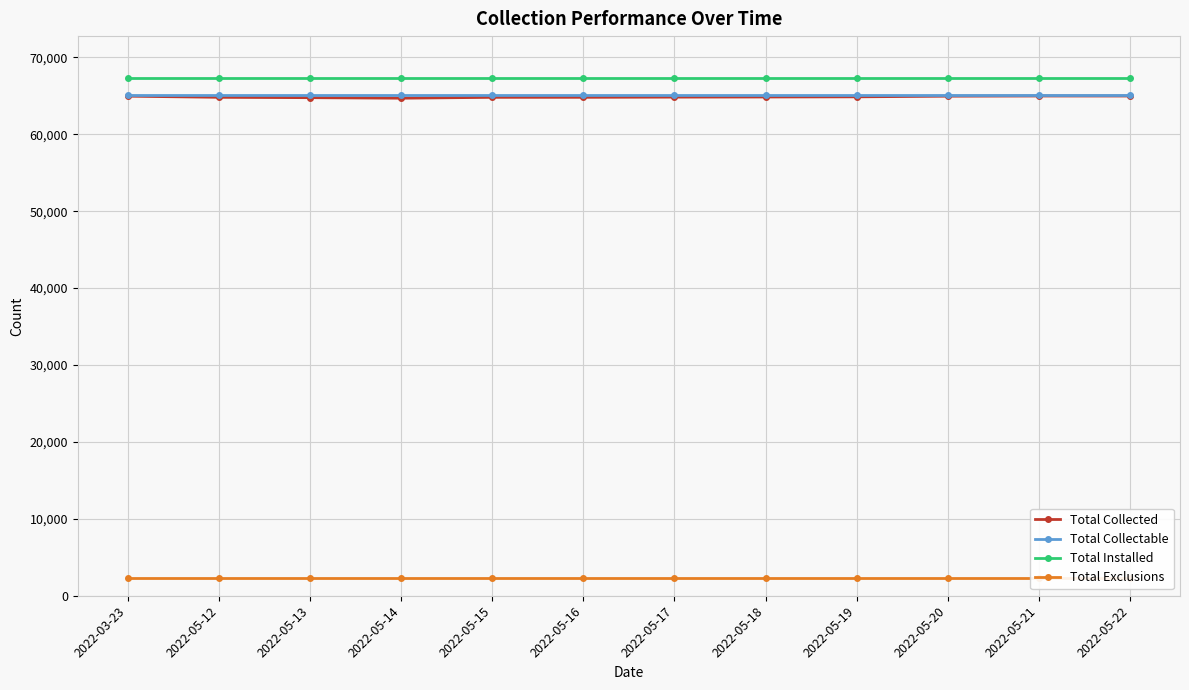

At how many categories does at least one series exceed 65825?

12